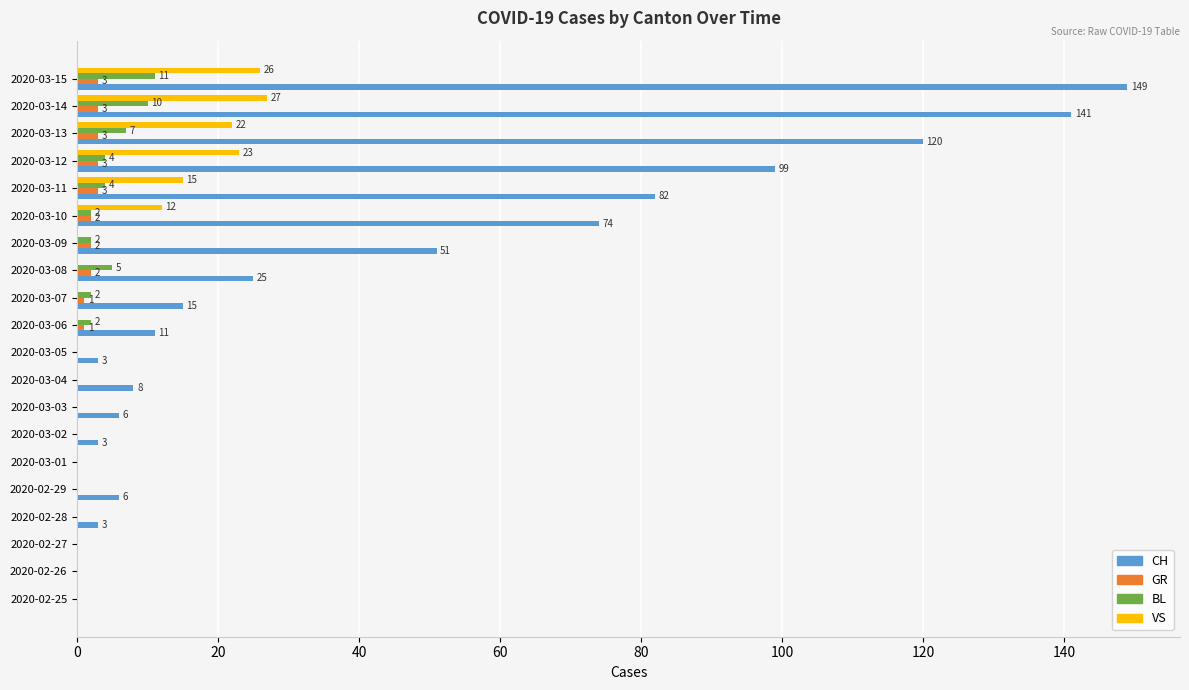

Is it true that VS equals 40 at 2020-03-14?

False